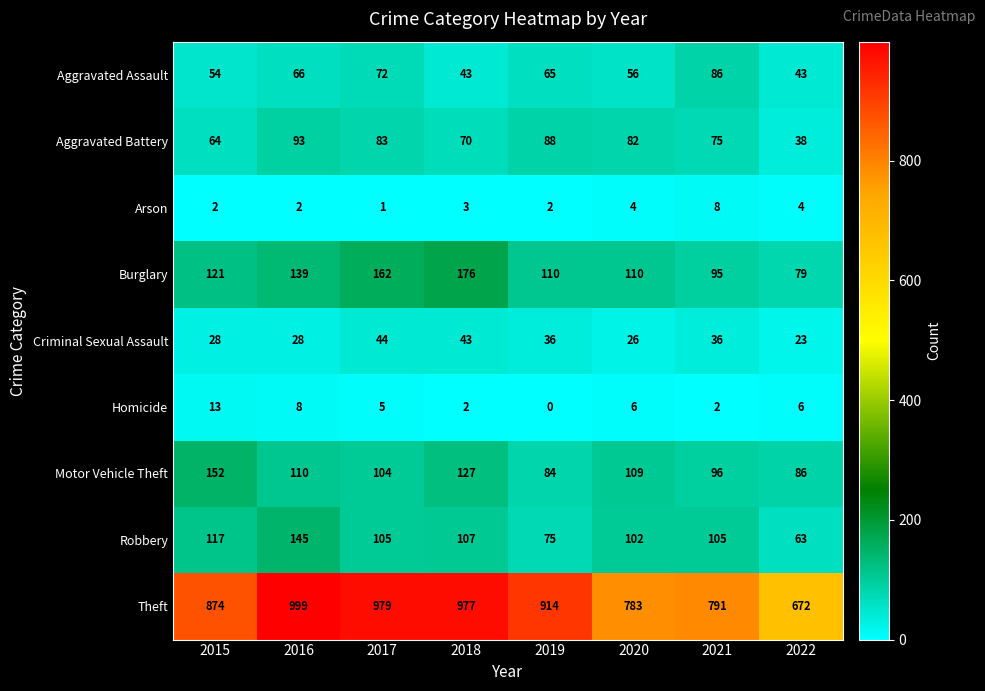

What is the maximum value shown in the chart?

999